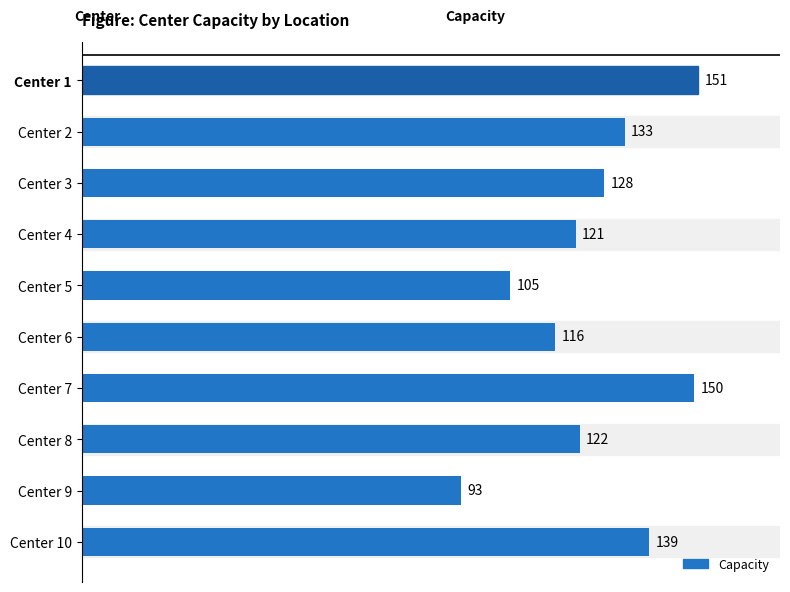

Reading bottom to top, transcribe all the data shown in this chart.

Center 10=139	Center 9=93	Center 8=122	Center 7=150	Center 6=116	Center 5=105	Center 4=121	Center 3=128	Center 2=133	Center 1=151